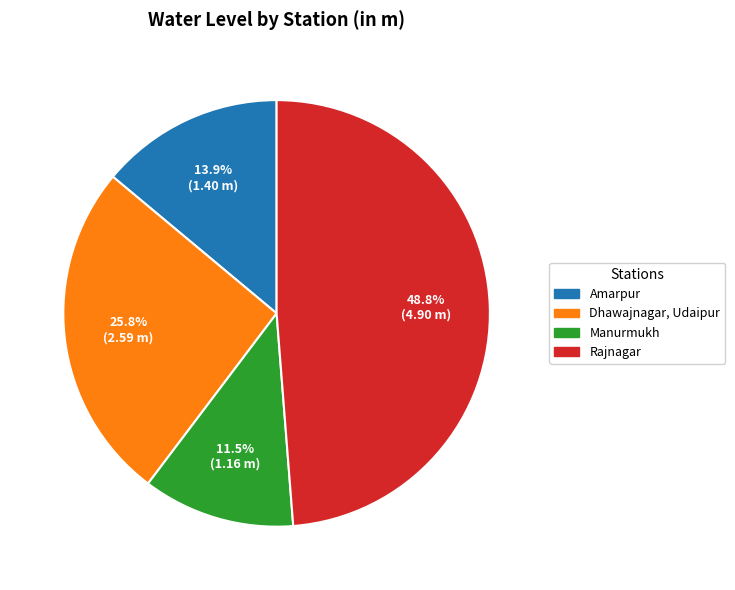

What is the smallest slice in the pie chart?

Manurmukh